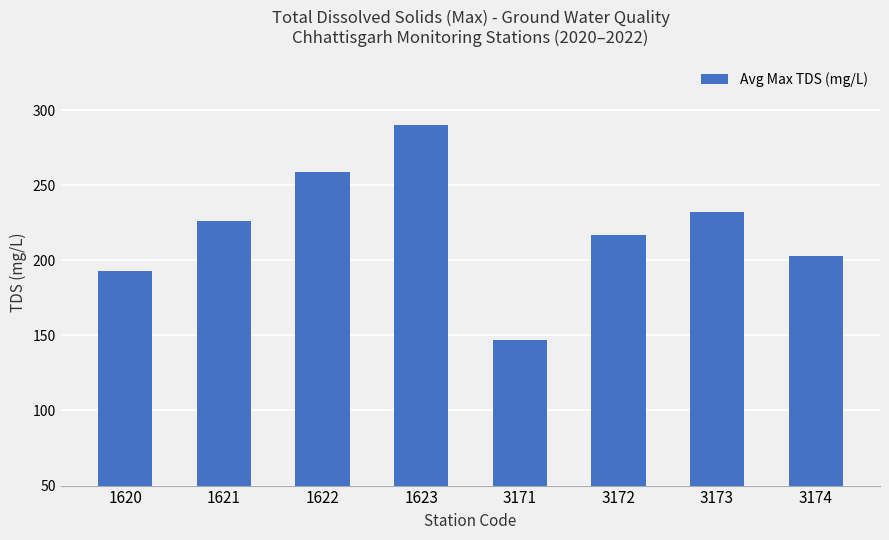

Are the bars grouped side by side (vs. stacked)?

No